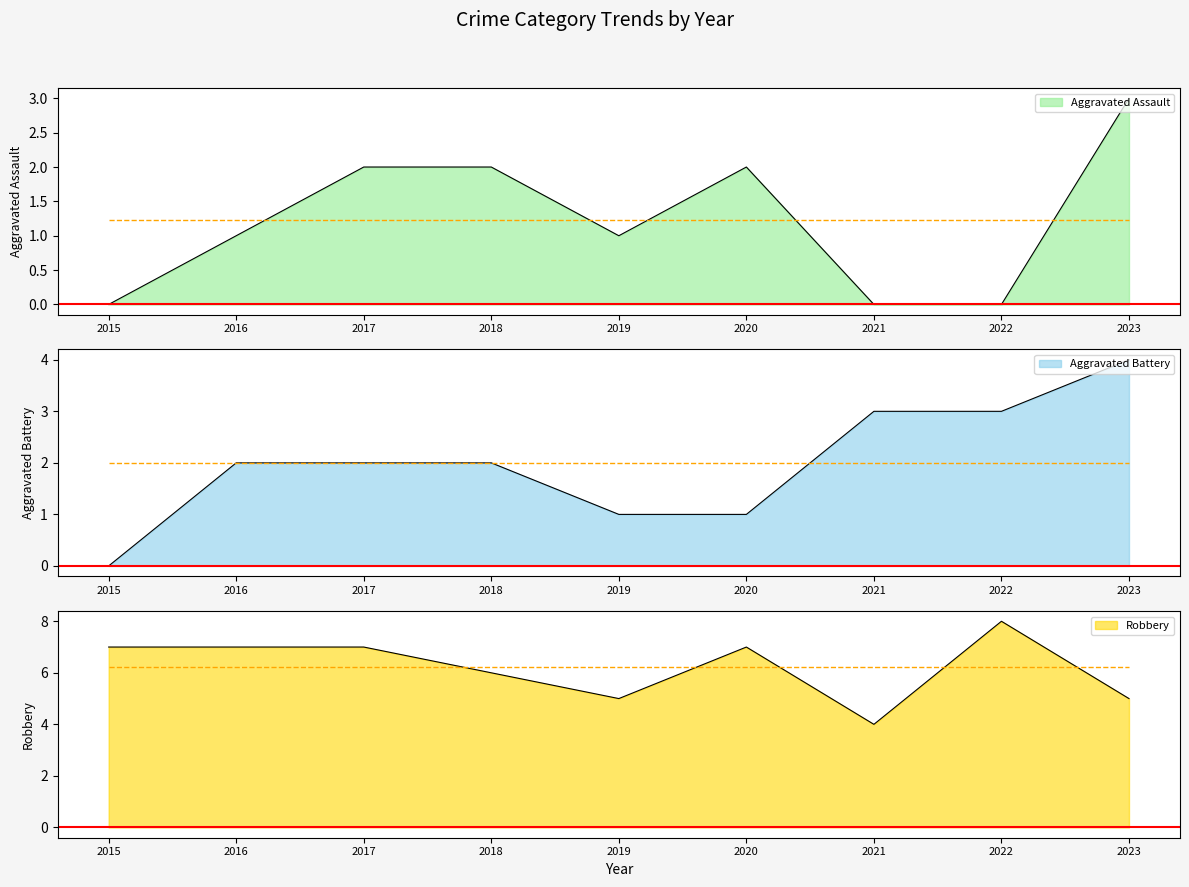

At which label is Robbery closest to 6?

2018